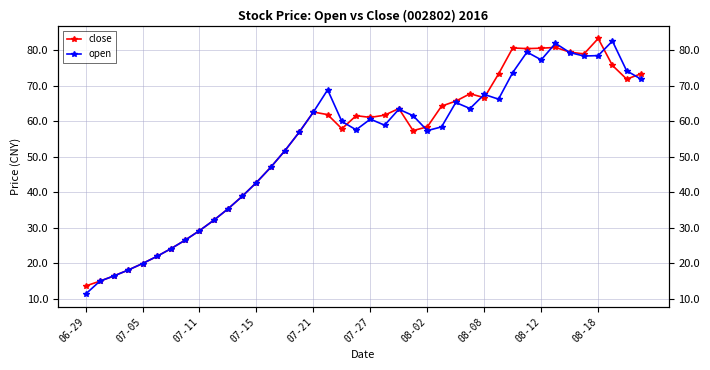

Which series has the largest range (max minus min)?

open